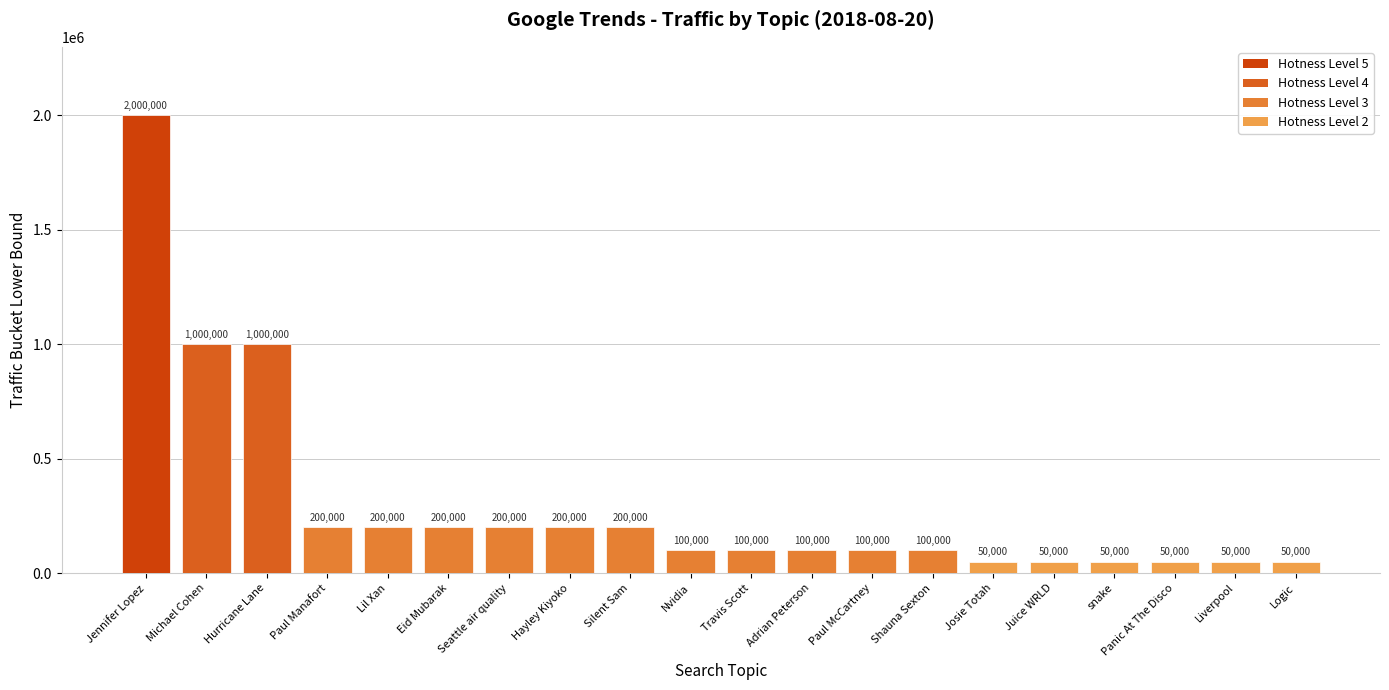

What is the ratio of the value at Hayley Kiyoko to the value at Nvidia?

2.0